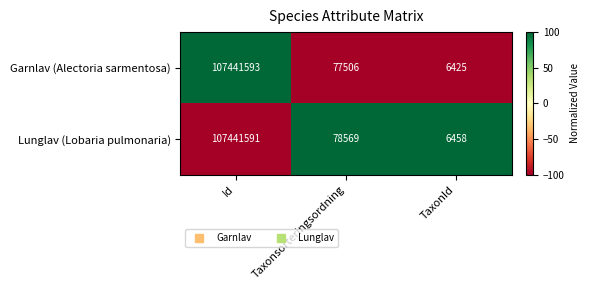

Reading left to right, extract all data points from this chart.

Garnlav (Alectoria sarmentosa): Id=107441593	Taxonsorteringsordning=77506	TaxonId=6425
Lunglav (Lobaria pulmonaria): Id=107441591	Taxonsorteringsordning=78569	TaxonId=6458